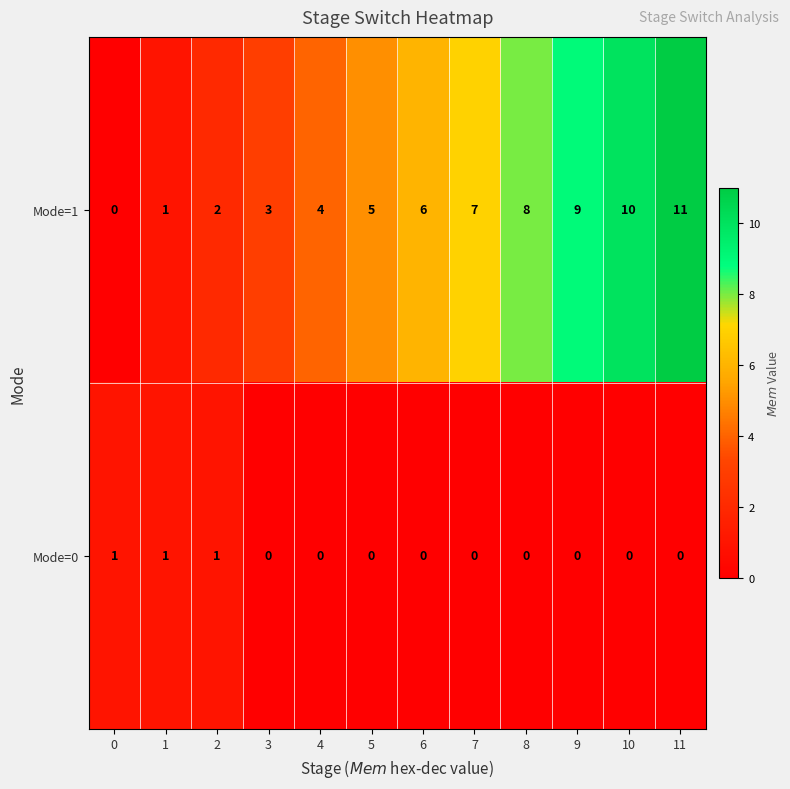

What is the difference between the Mode=1 values at 9 and 3?

6